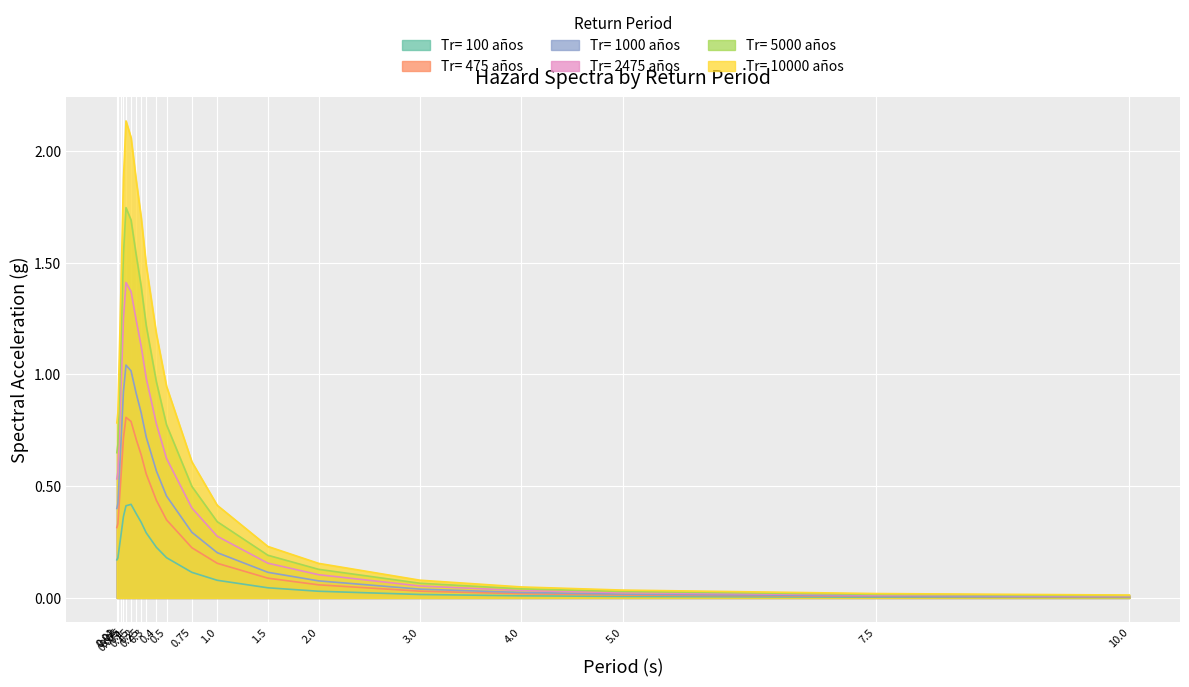

True or false: Tr= 10000 años has a value of 1.9 at 0.075.

True